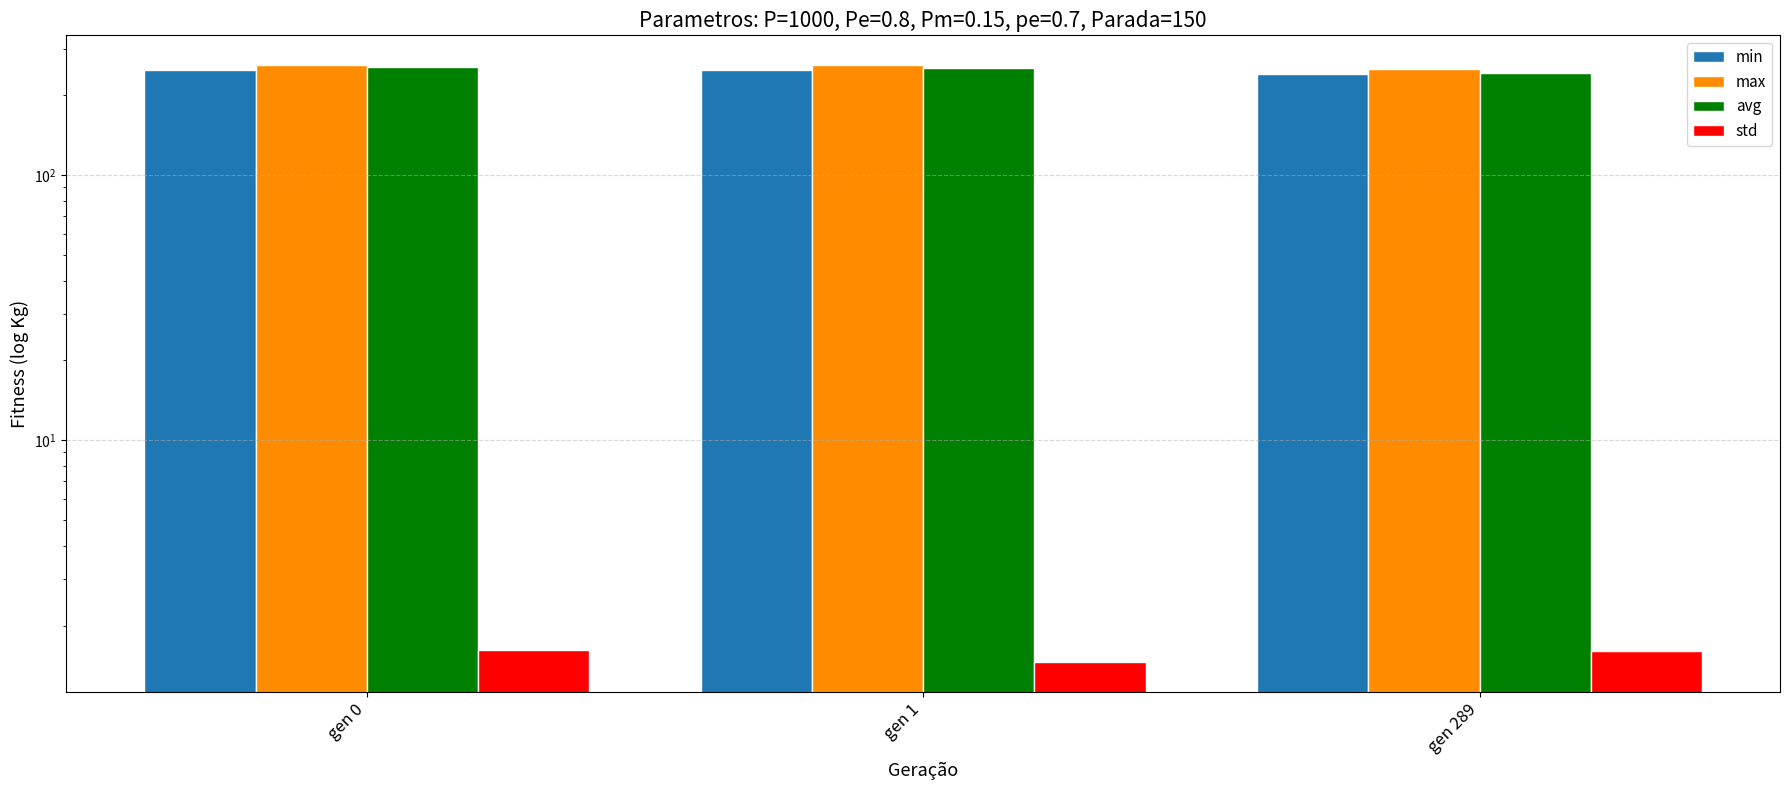

Which series changed the most between gen 0 and gen 289?

avg